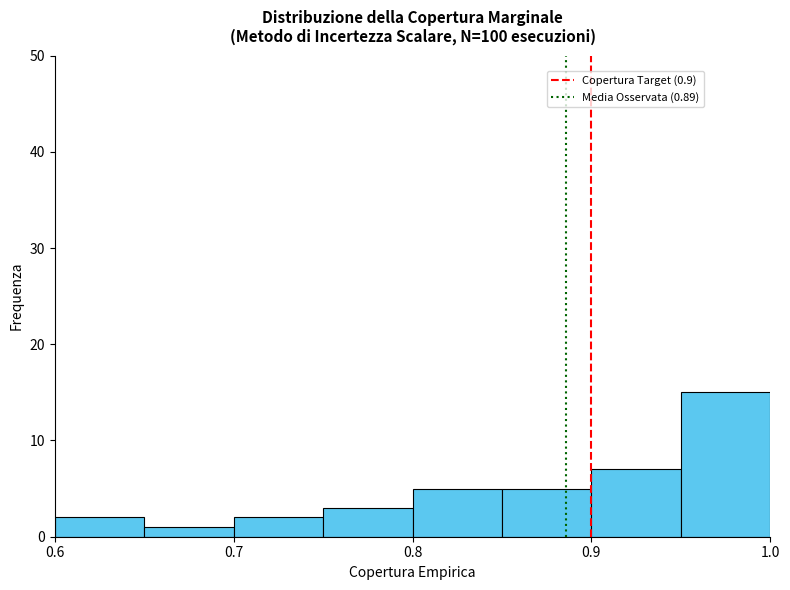

Reading left to right, transcribe this chart: for each bar, give the range it covers on the x-axis and its height. The values are not printed on the chart, so give them approximately, as read against the axis.

0.60 to 0.65: 2
0.65 to 0.70: 1
0.70 to 0.75: 2
0.75 to 0.80: 3
0.80 to 0.85: 5
0.85 to 0.90: 5
0.90 to 0.95: 7
0.95 to 1.00: 15